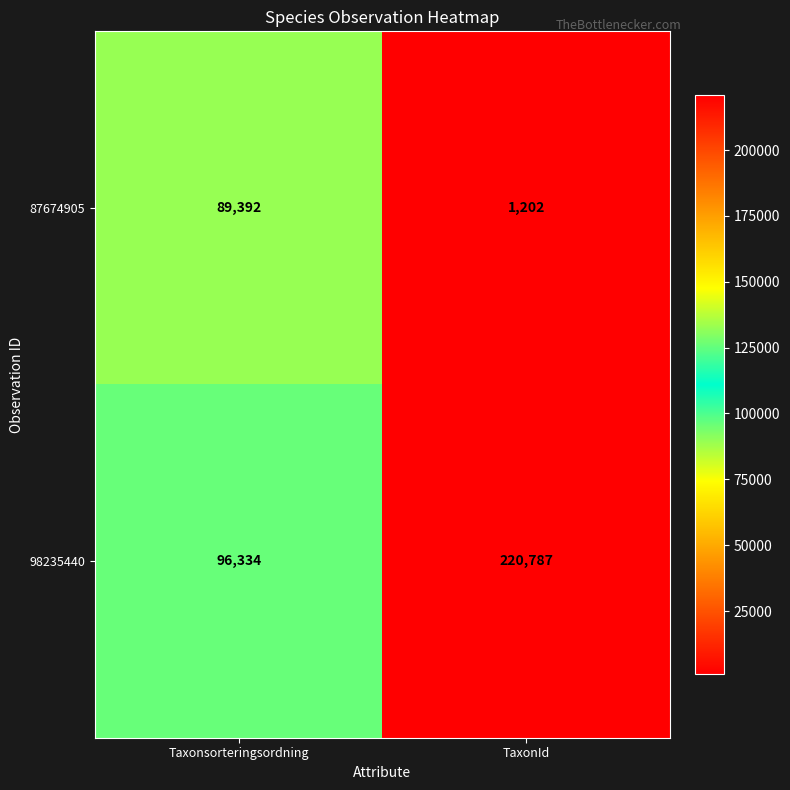

Between Taxonsorteringsordning and TaxonId, which series saw the biggest shift?

98235440